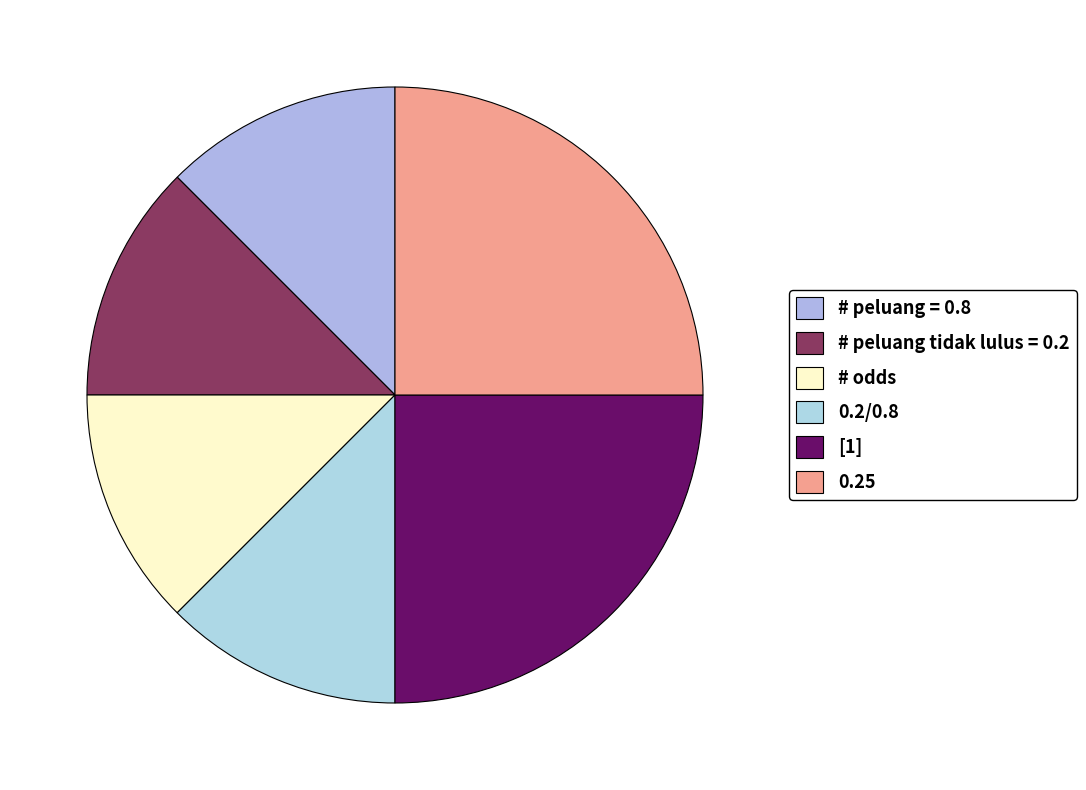

Approximately how many times larger is the value at 0.25 compared to [1]?

1.0